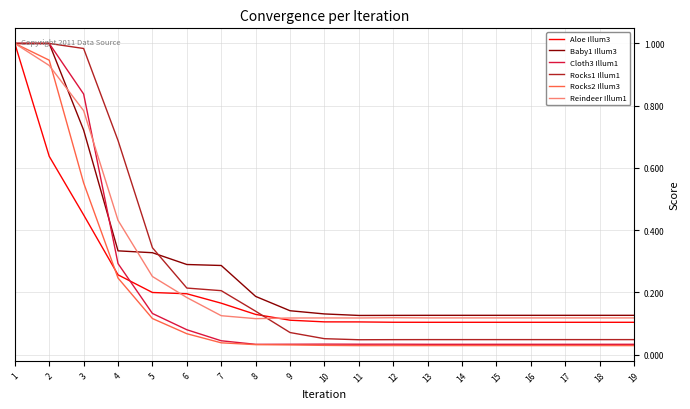

What is the total value across all series at 11?

0.5